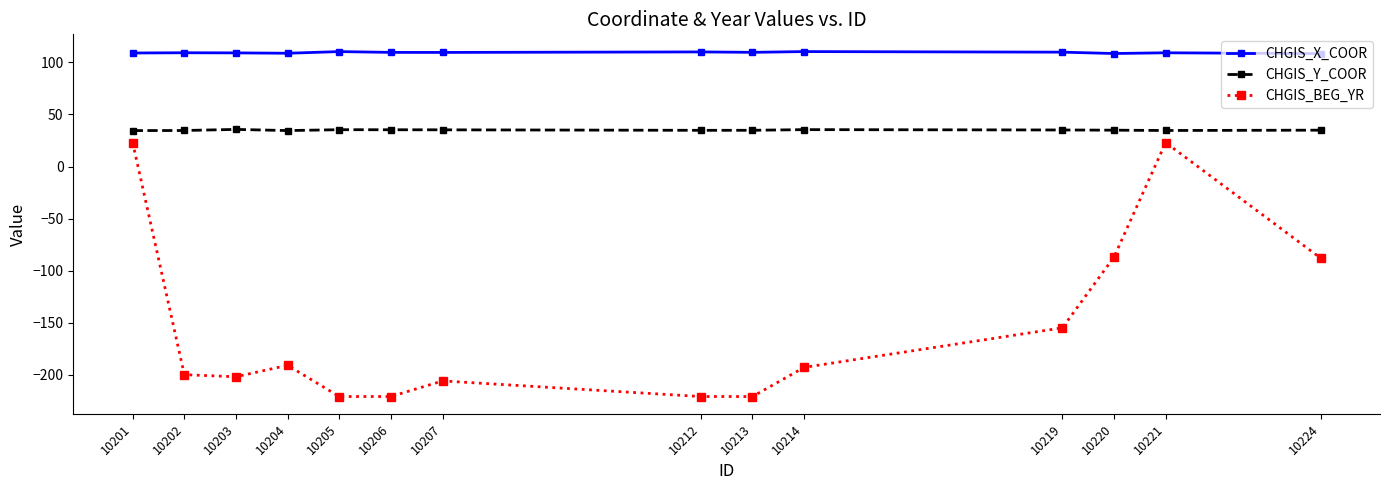

What is the total value across all series at 10205?

-75.2